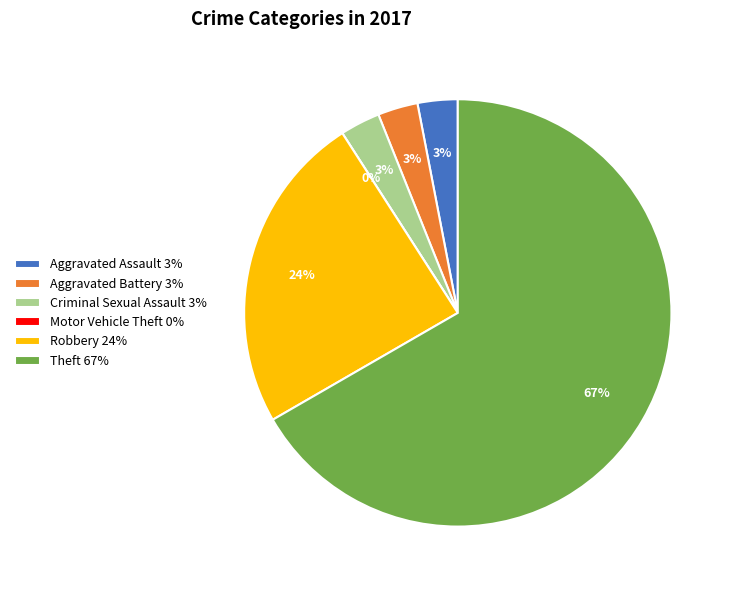

Which has a higher value, Aggravated Assault or Aggravated Battery?

Aggravated Assault